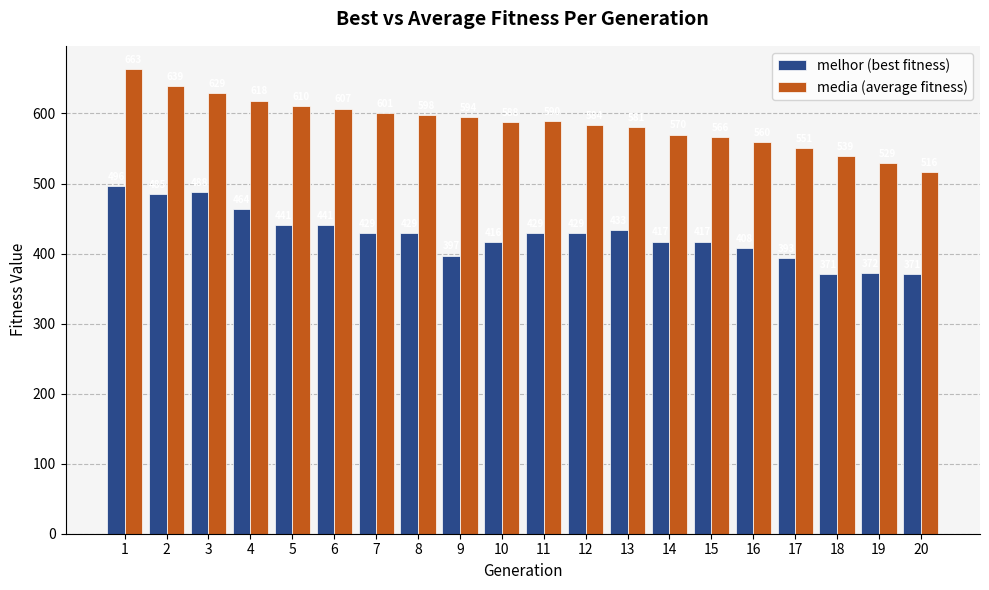

What is the total value across all series at 6?

1048.0